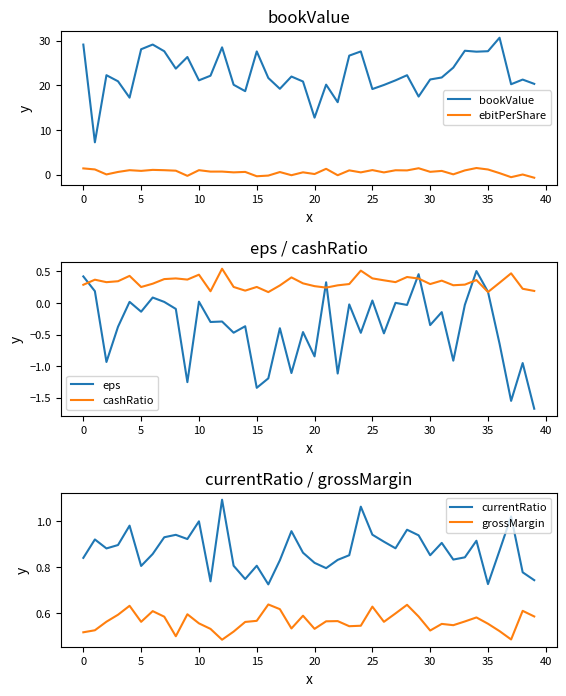

Which series has the largest total across all categories?

bookValue